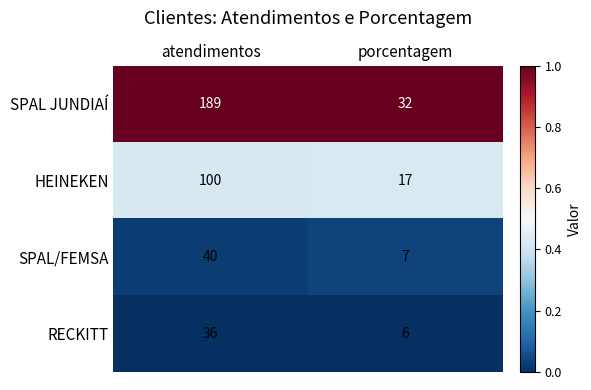

What value does the SPAL/FEMSA series have at porcentagem, to the nearest 10?

10